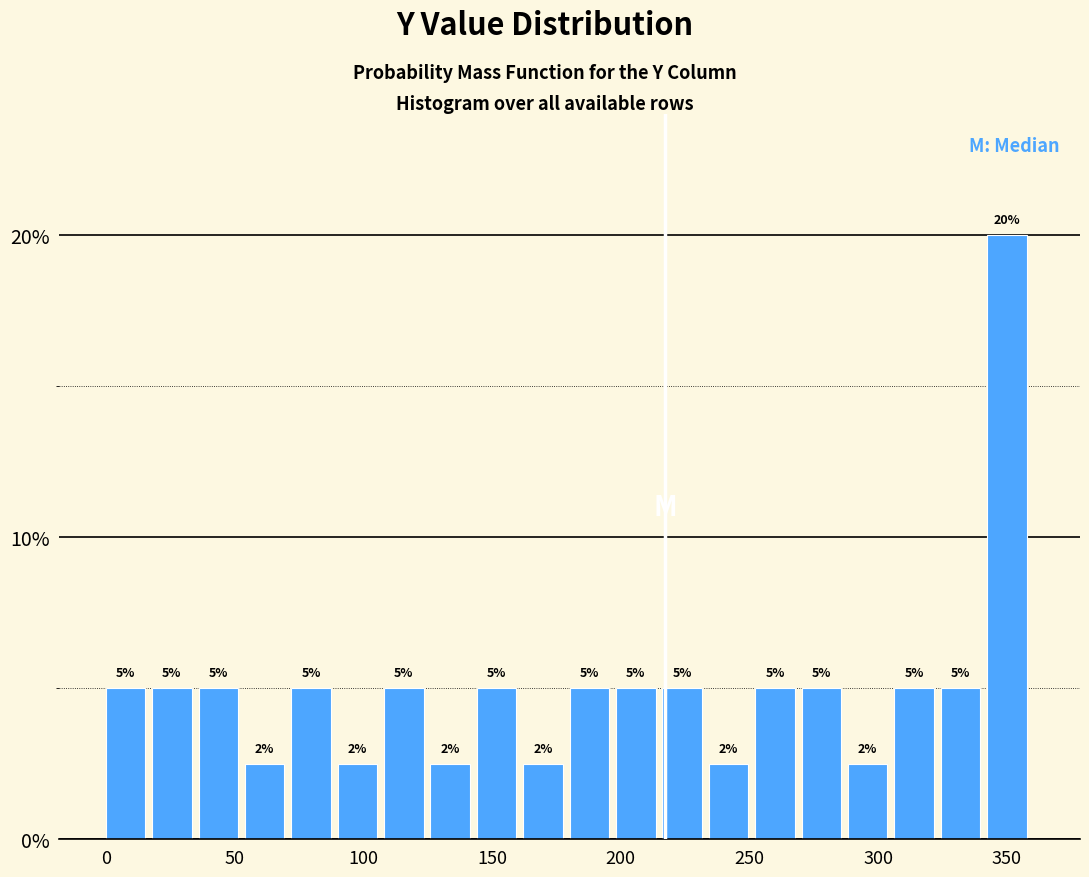

Around what value on the x-axis is the tallest bar? Give the approximate position of its centre, as read against the axis.

350